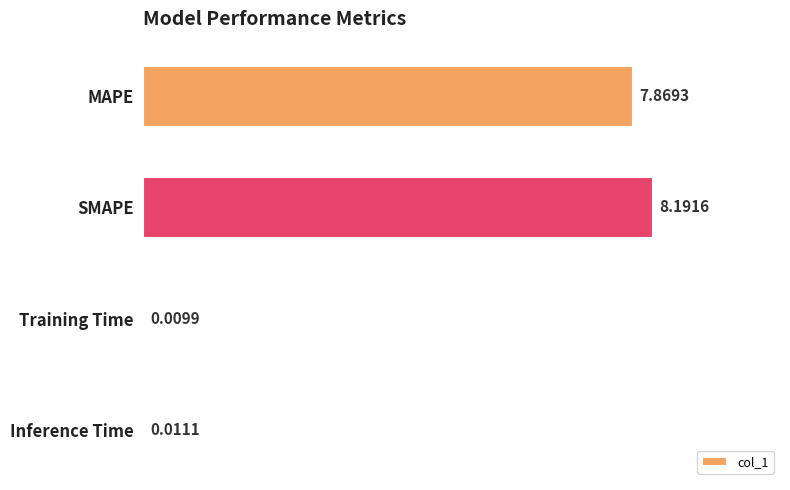

How many series are shown in this chart?

1